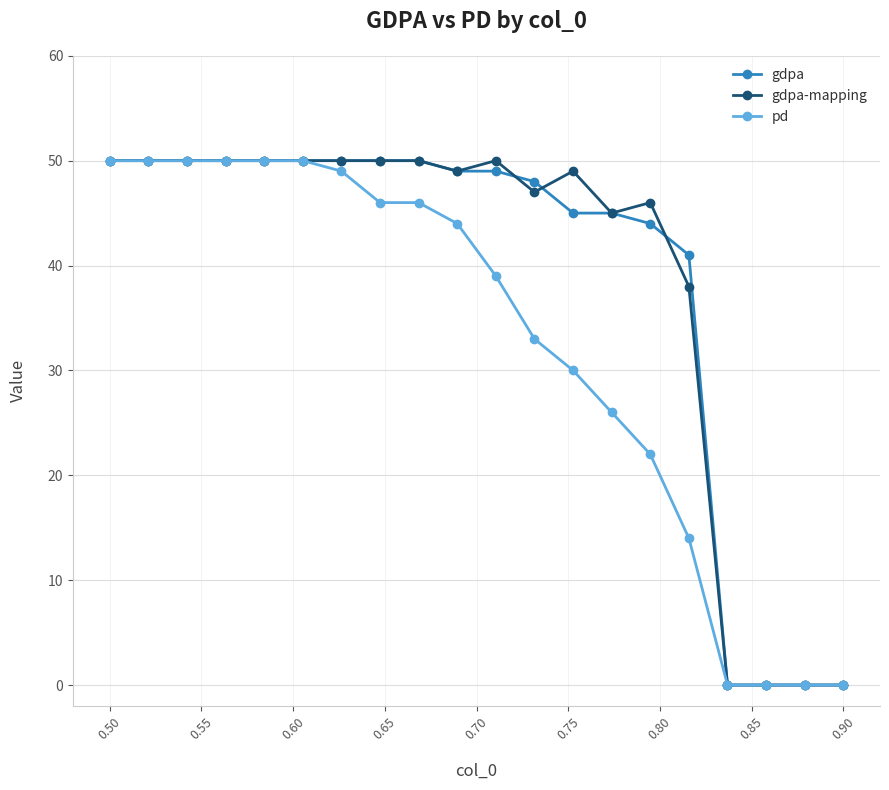

At how many categories does at least one series exceed 40?

16